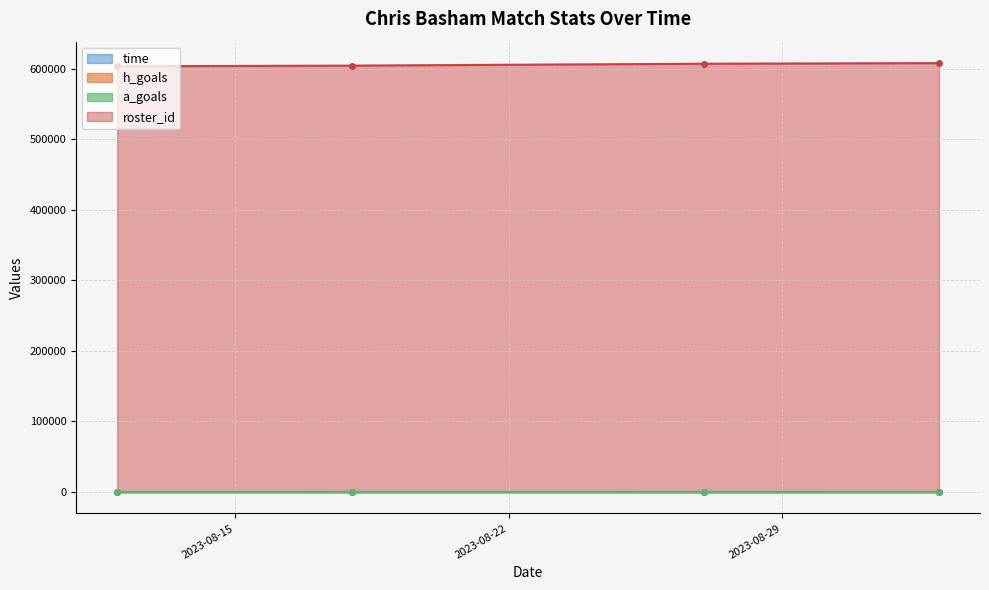

Which category has the lowest value across all series?

2023-08-12